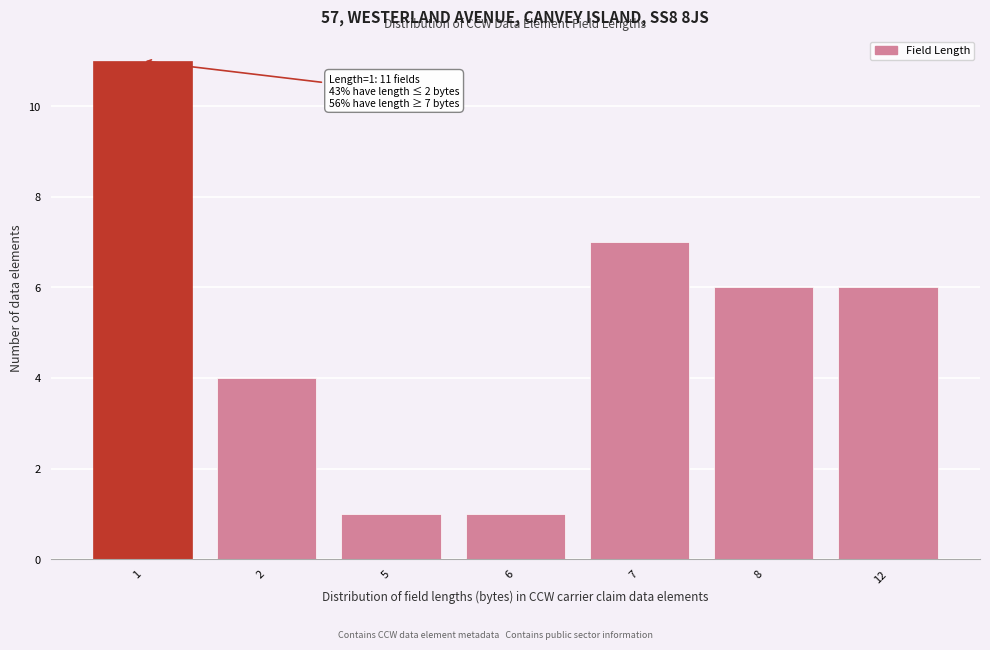

Reading left to right, extract all data points from this chart.

1=11	2=4	5=1	6=1	7=7	8=6	12=6